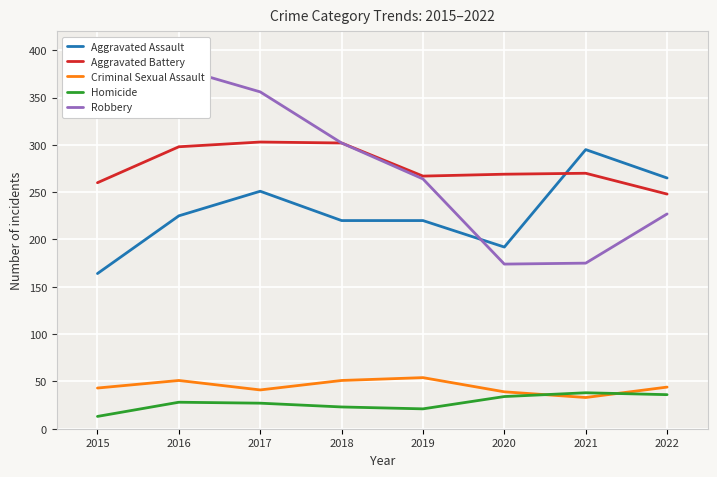

Which series ends up on top after the final intersection of Robbery and Aggravated Assault?

Aggravated Assault